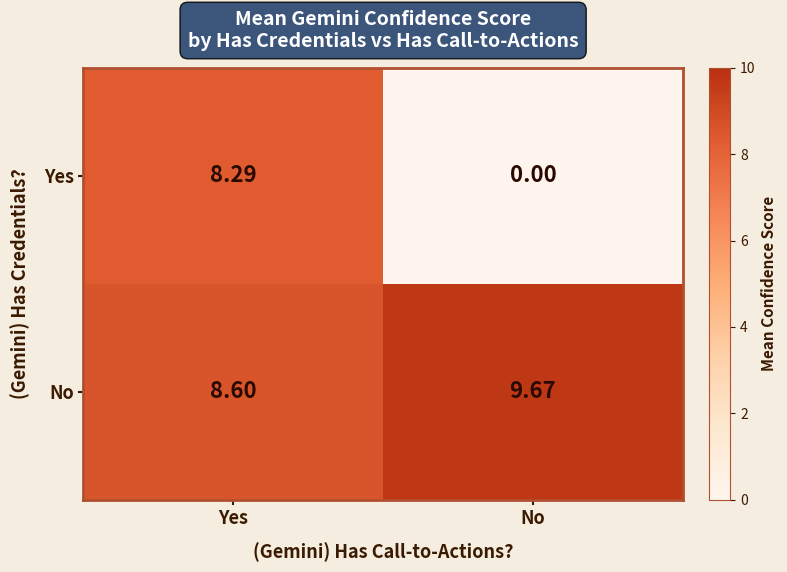

Rank the series by their maximum value, from highest to lowest.

No, Yes